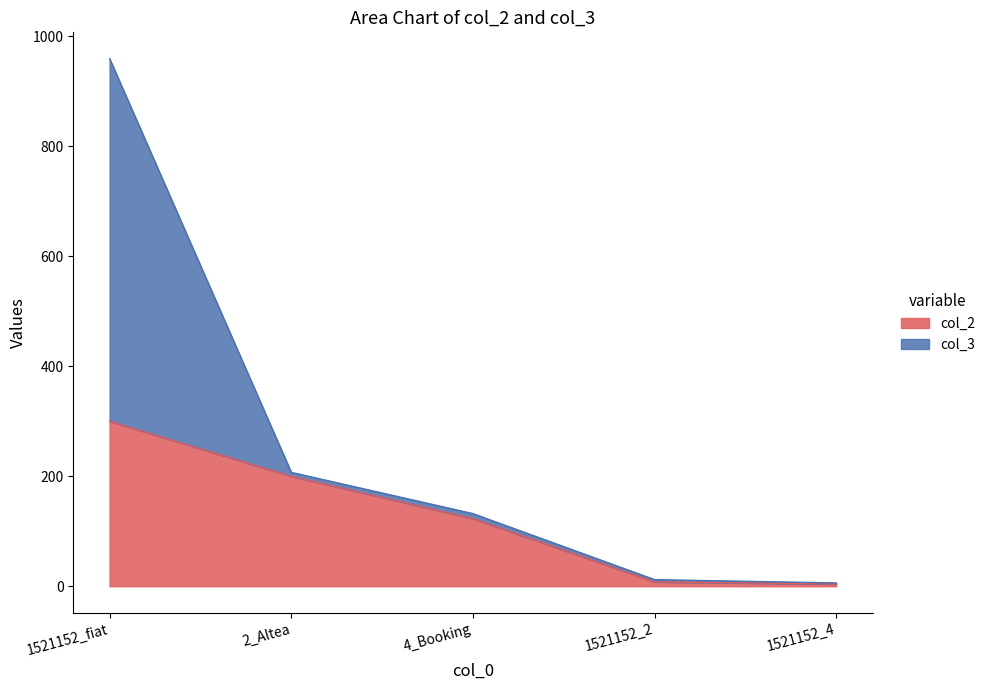

True or false: the data has more than 0 interior local peaks.

False